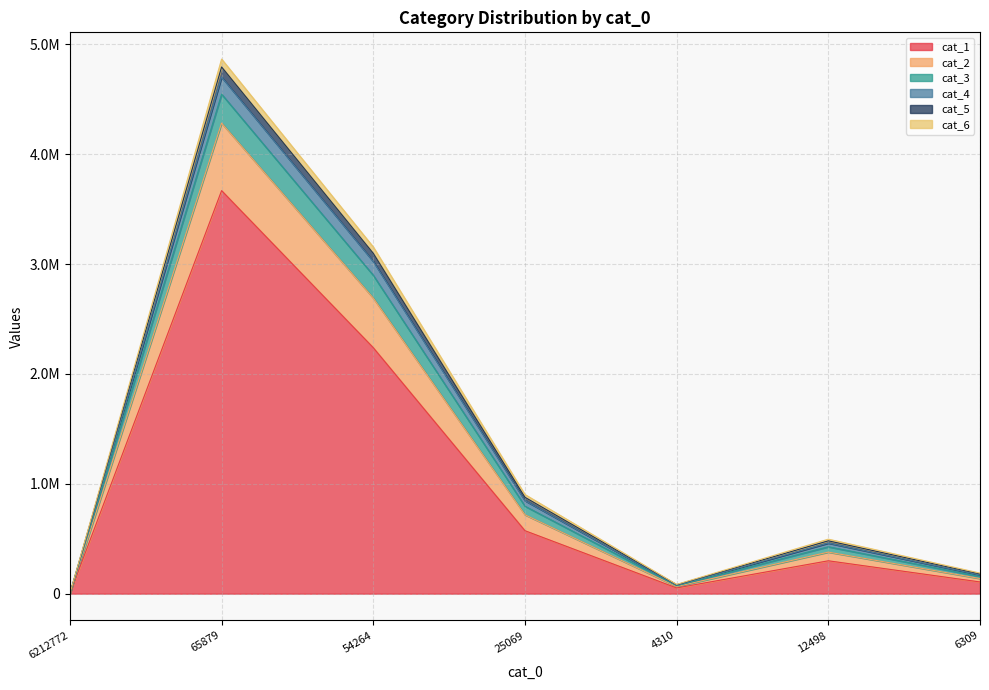

How many data points does each series have?

7